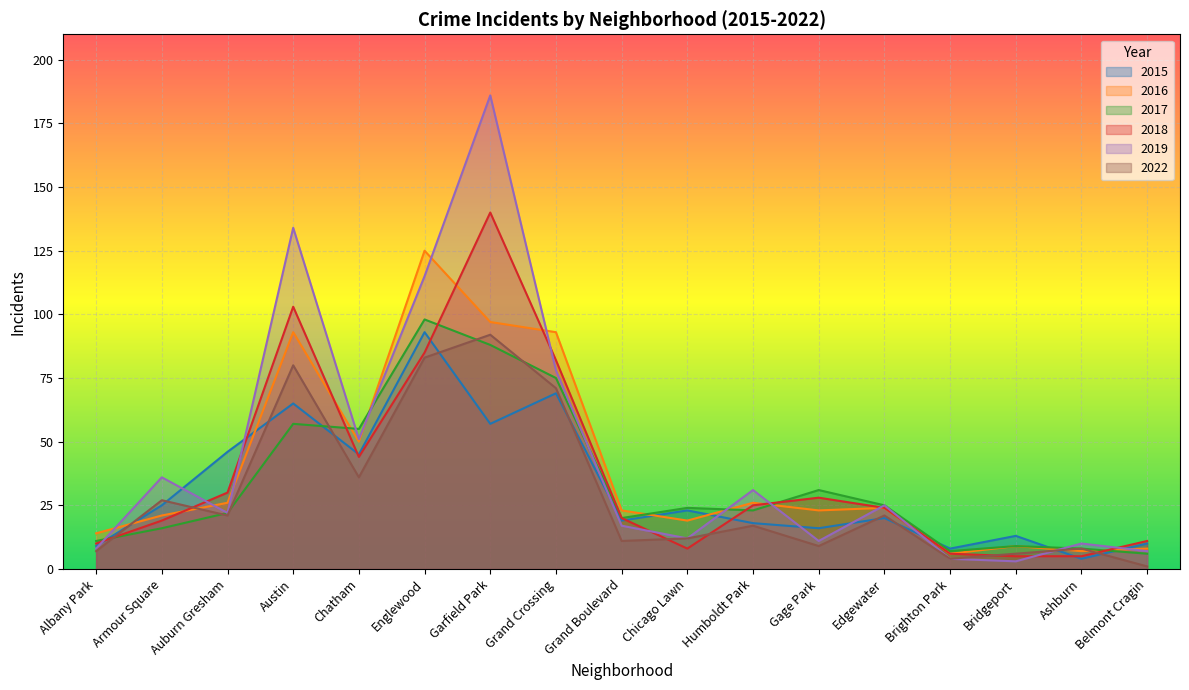

Between Humboldt Park and Armour Square, which is larger?

Armour Square